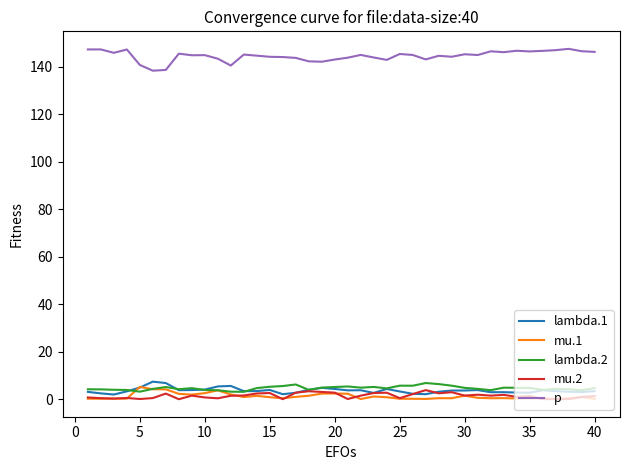

True or false: lambda.2 and p intersect in this chart.

False